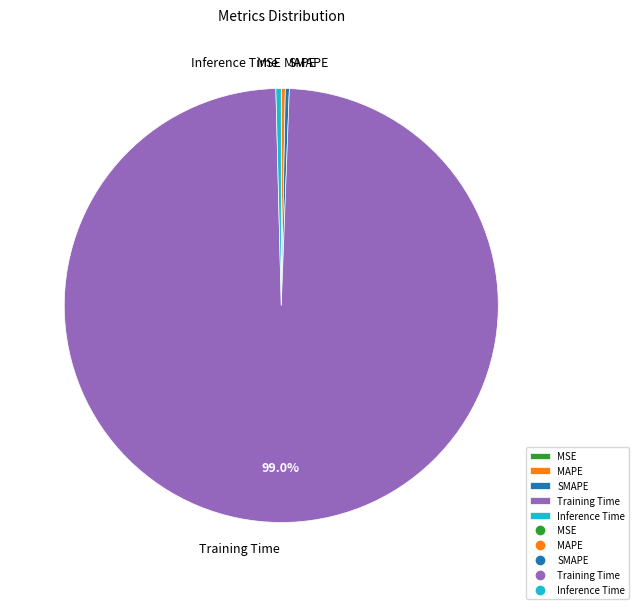

Combined, do MAPE and Training Time account for over 50%?

Yes